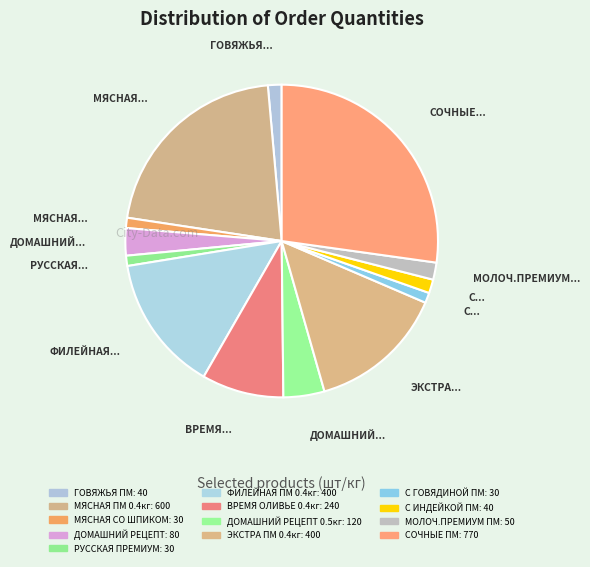

Count the number of slices in the pie.

13